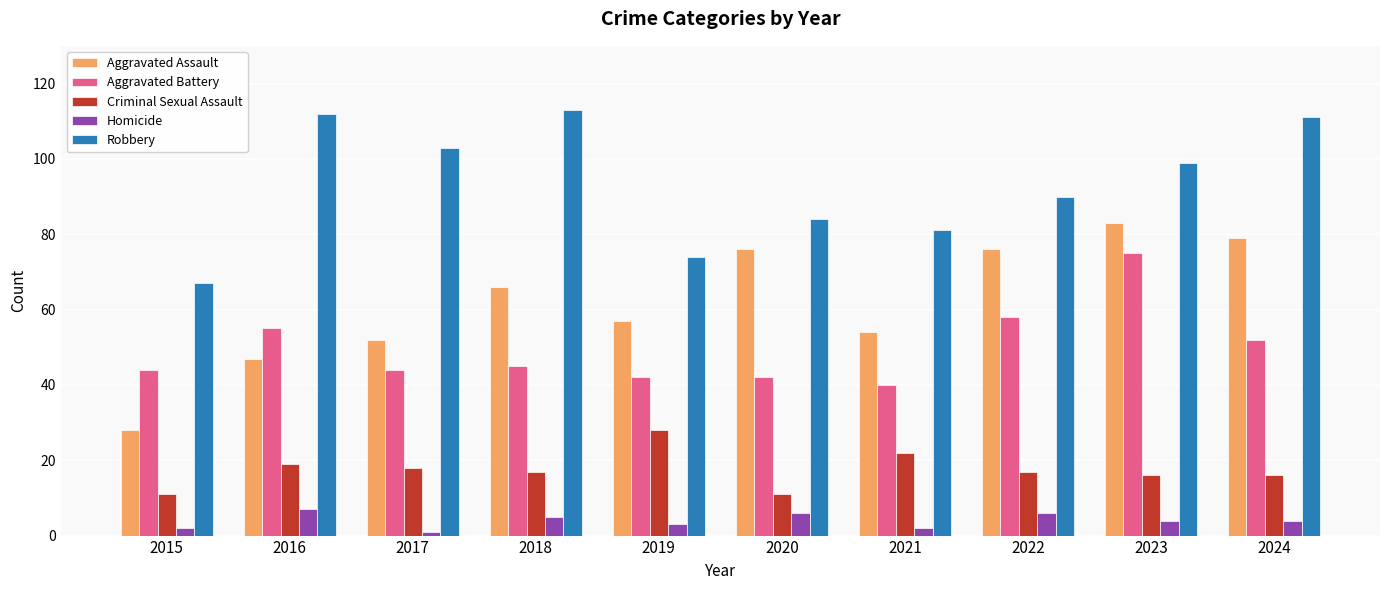

What is the sum of the Aggravated Assault values at 2017 and 2024?

131